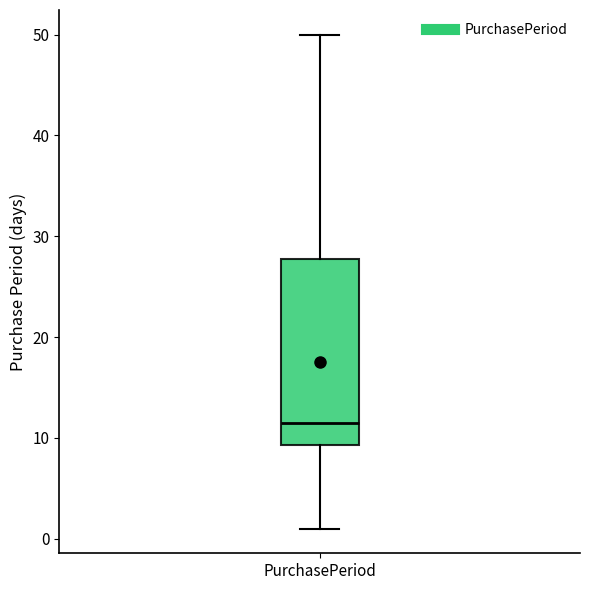

Transcribe this box plot: give where the median line is, the range the box spans, and where the two whiskers end, as read against the y-axis. The values are not printed on the chart, so give them approximately, as read against the axis.

median 12, box 9 to 28, whiskers 1 to 50